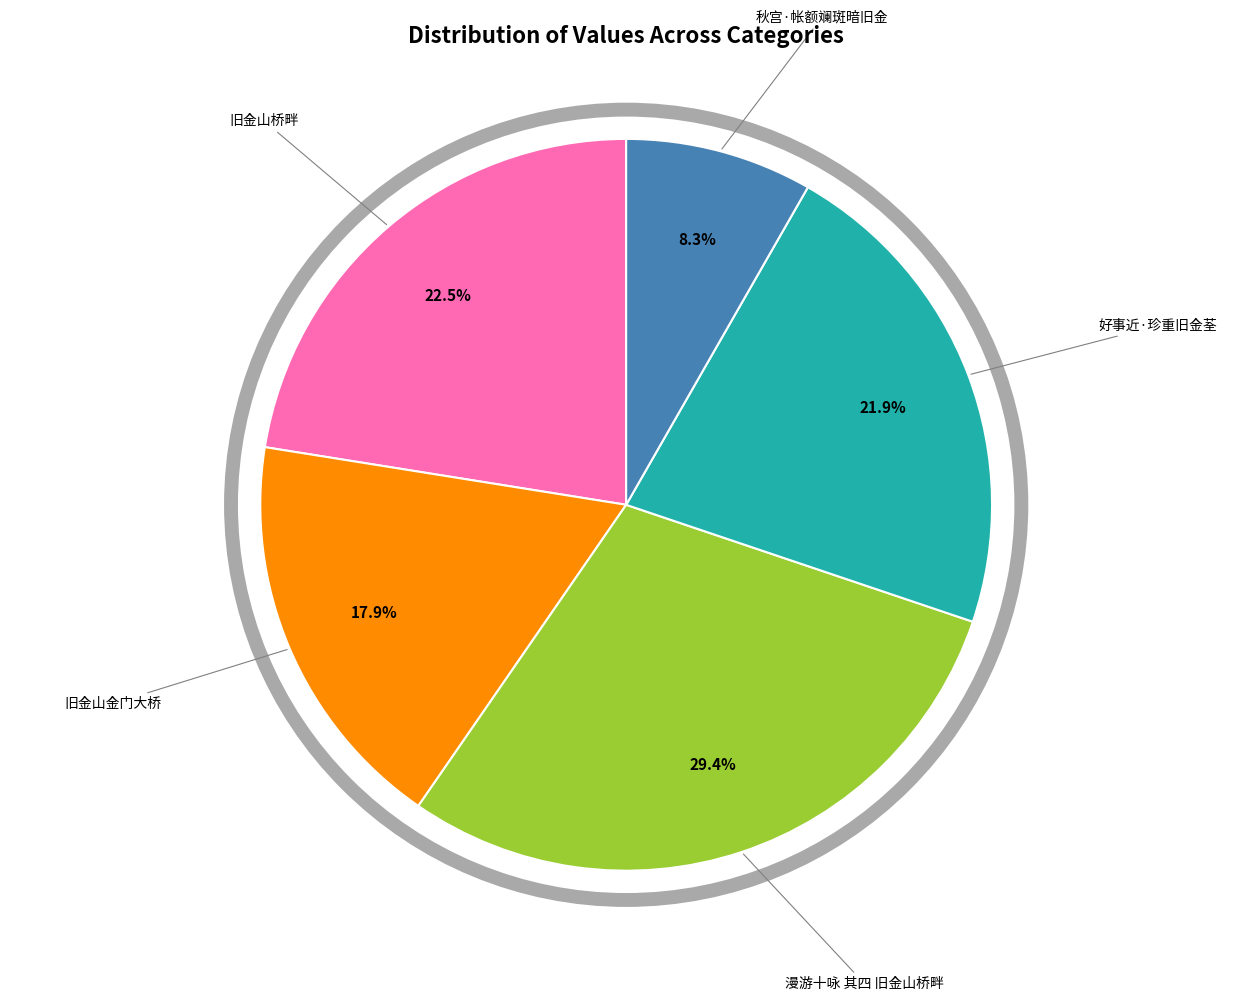

To the nearest percent, what is the average slice percentage?

20%